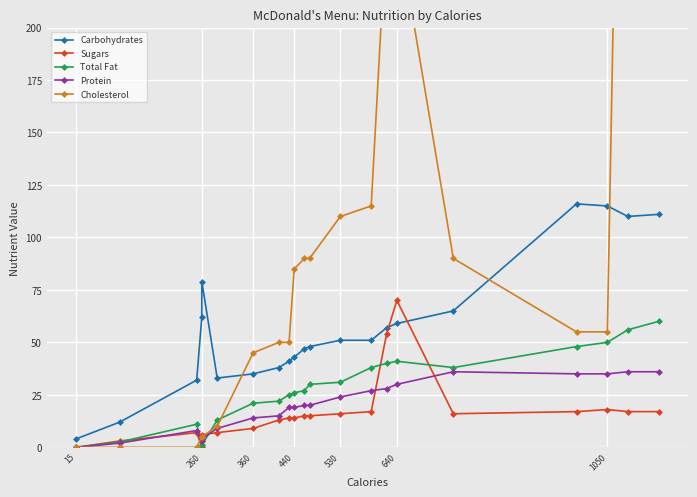

How many lines are shown in the chart?

5